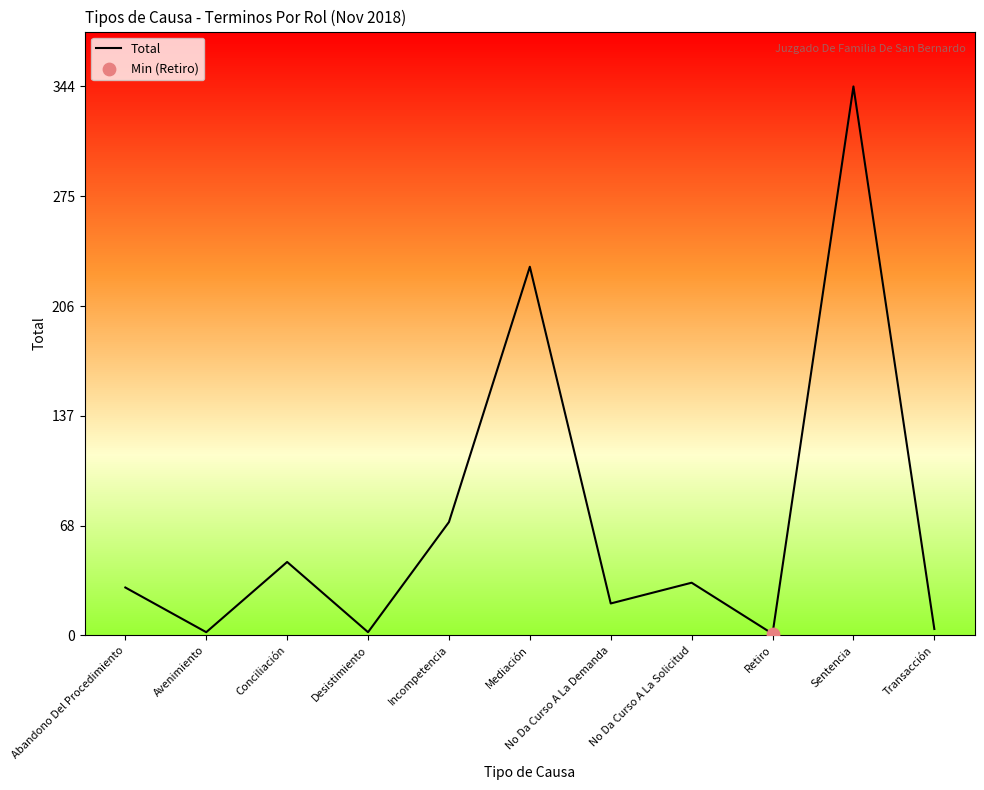

What is the change in value from Incompetencia to No Da Curso A La Solicitud?

-38